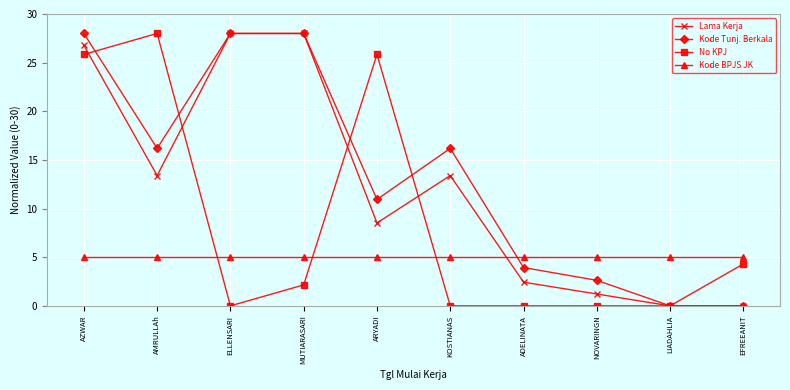

At which label does Lama Kerja first exceed 13?

AZWAR